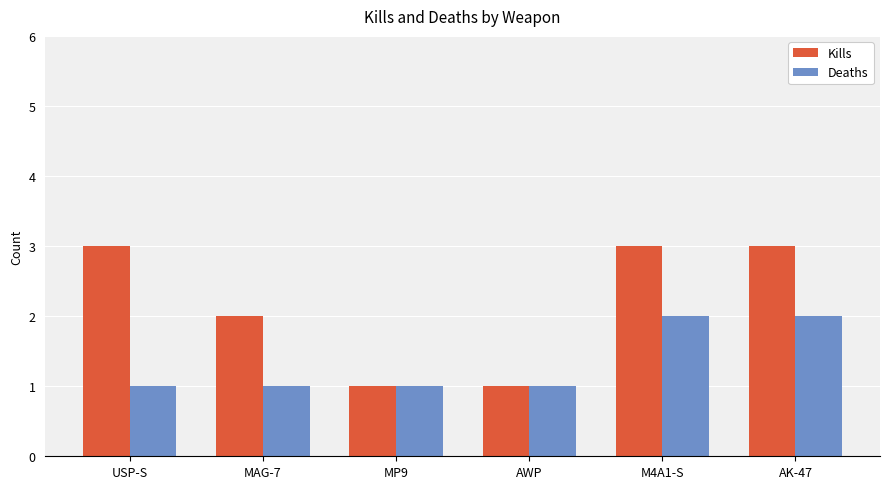

Which series has the largest total across all categories?

Kills